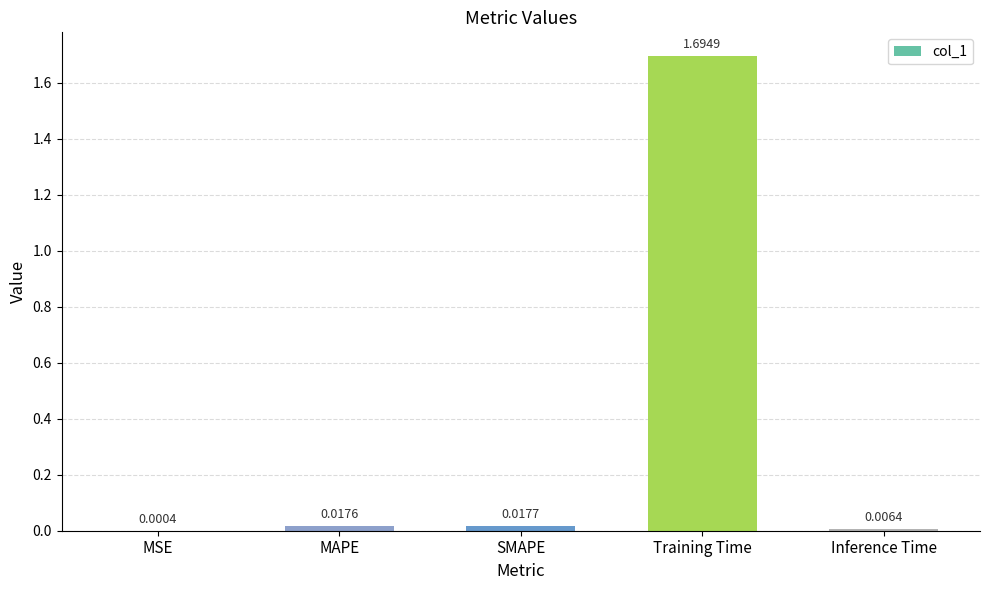

Are the bars grouped side by side (vs. stacked)?

No